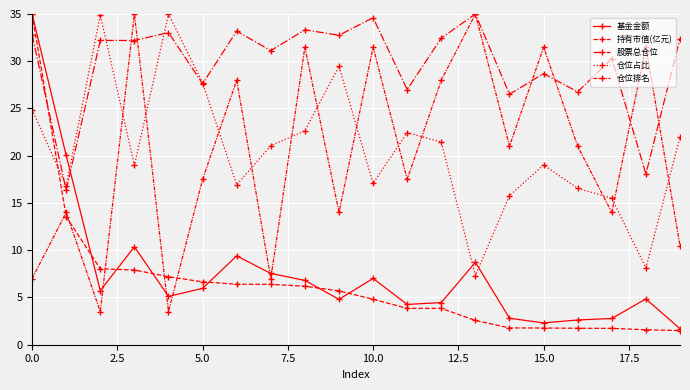

Count the number of data series in this chart.

5